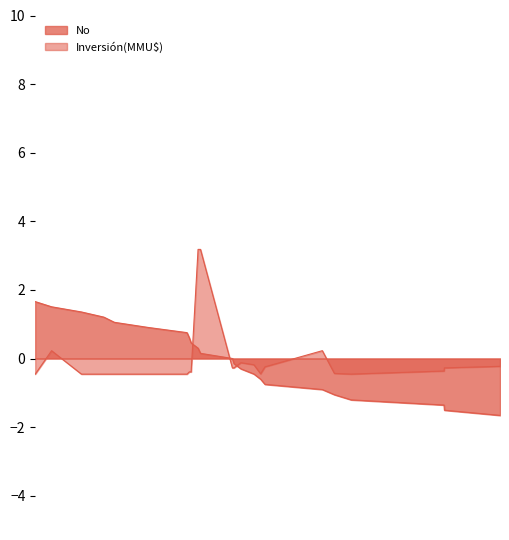

Which label corresponds to the smallest value in the chart?

22/04/2002